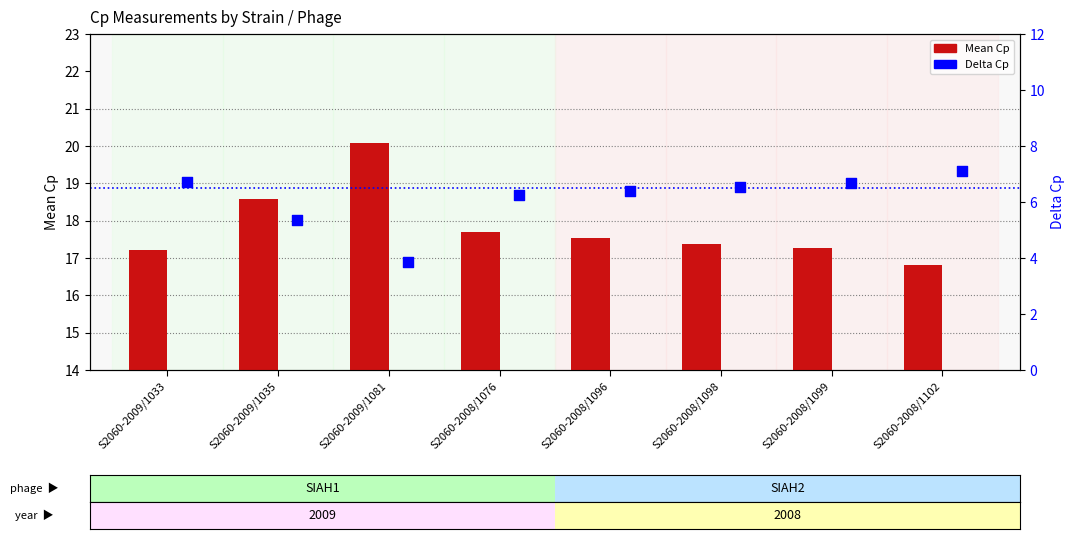

Which series has the largest total across all categories?

Mean Cp (SIAH1)